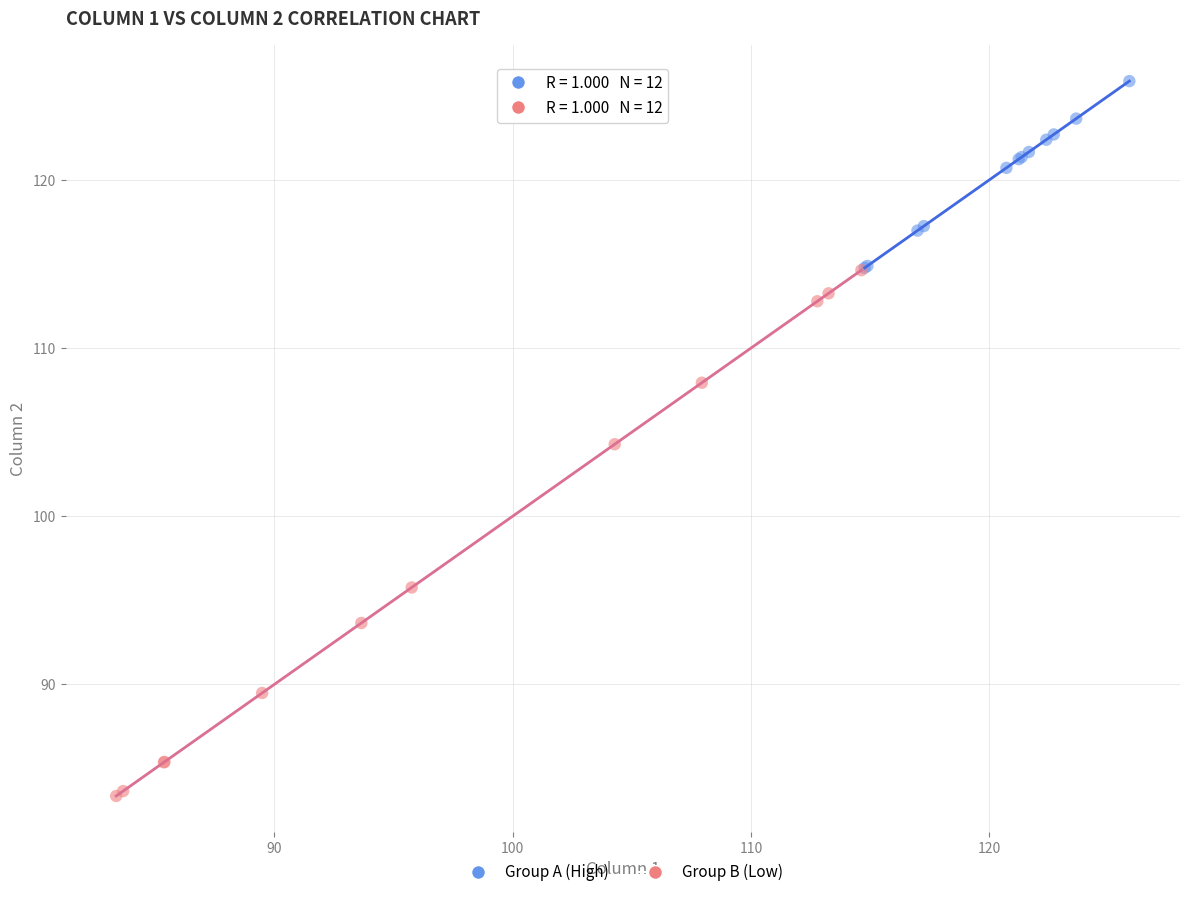

Which series reaches the minimum Y coordinate?

Group B (Low)